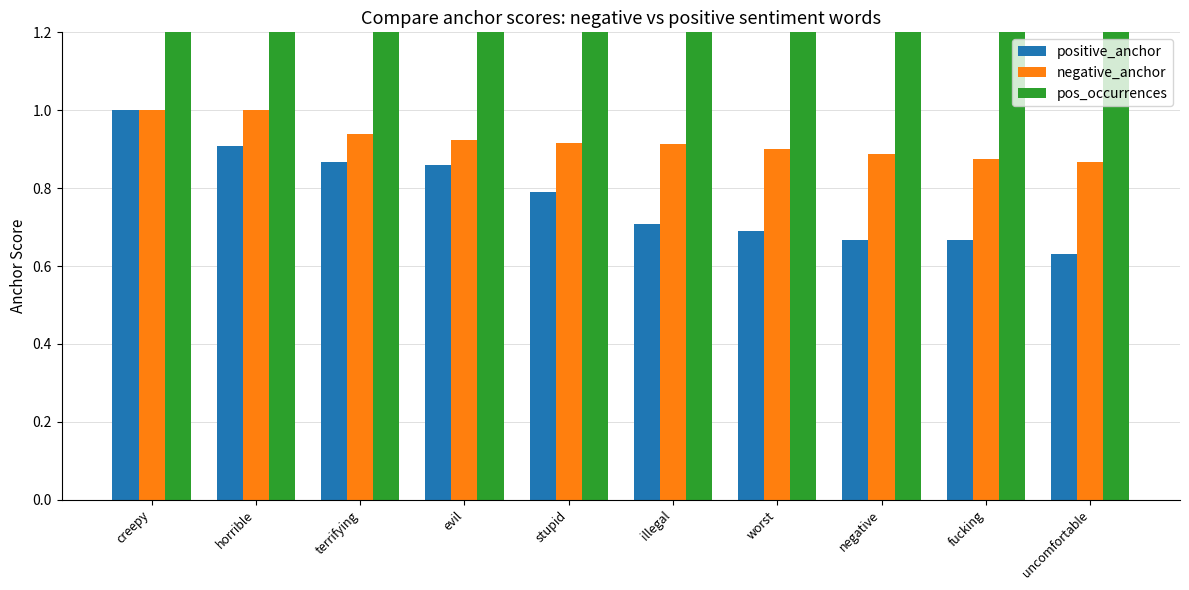

How many distinct data groups are displayed?

3